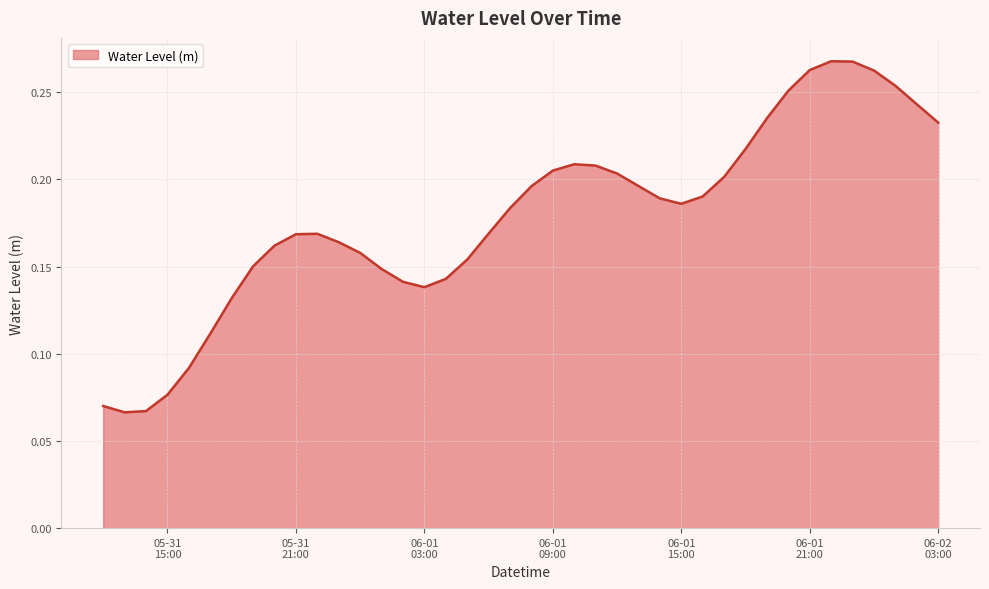

Reading left to right, extract all data points from this chart.

0.1	0.1	0.1	0.1	0.1	0.1	0.1	0.2	0.2	0.2	0.2	0.2	0.2	0.1	0.1	0.1	0.1	0.2	0.2	0.2	0.2	0.2	0.2	0.2	0.2	0.2	0.2	0.2	0.2	0.2	0.2	0.2	0.3	0.3	0.3	0.3	0.3	0.3	0.2	0.2